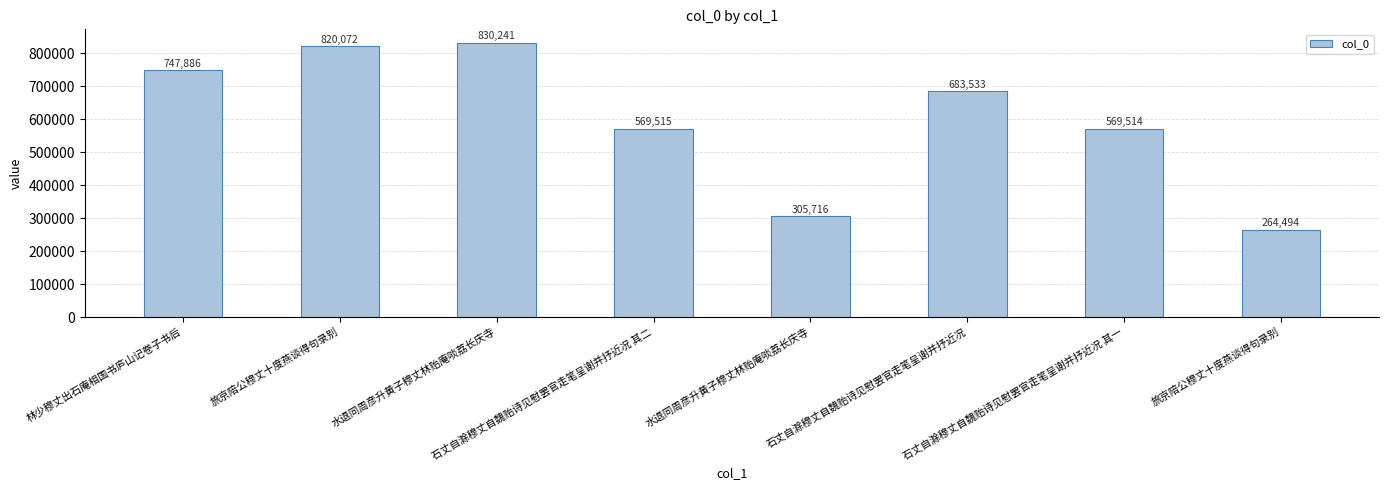

How many series are shown in this chart?

1